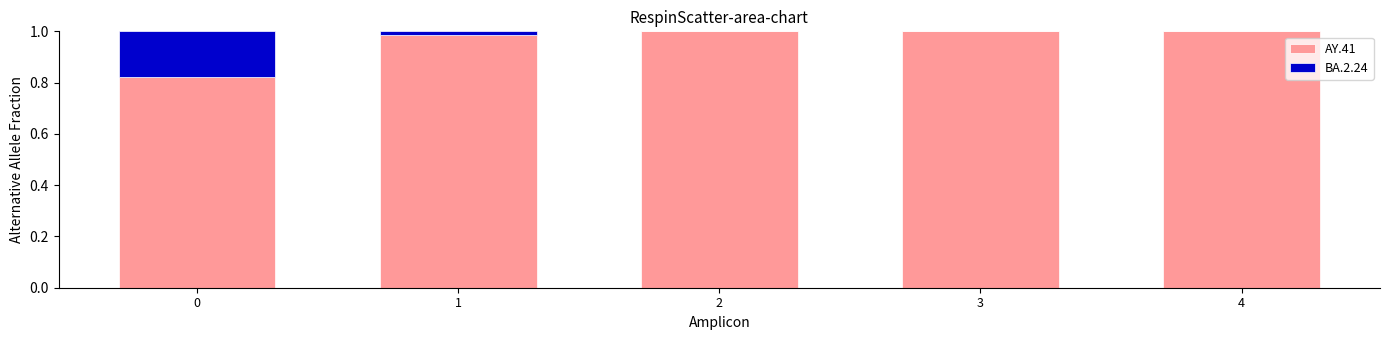

The AY.41 series shows 1.0 at 4. True or false?

True